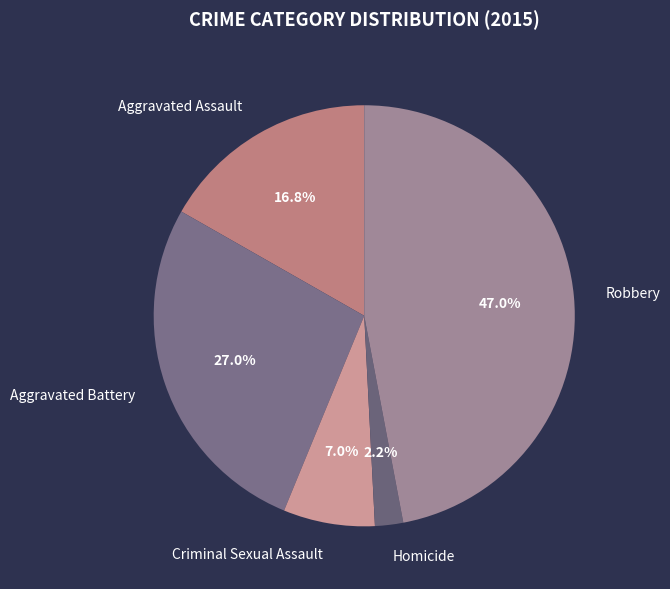

Is it true that Aggravated Battery is 16% of the pie?

False